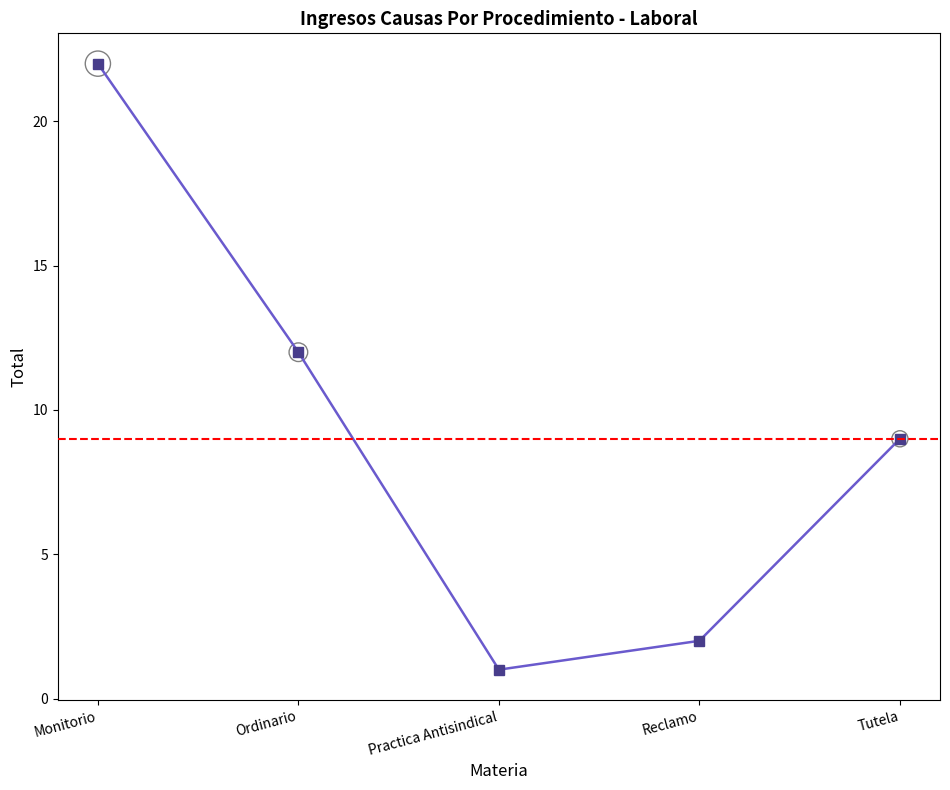

What is the change in value from Monitorio to Ordinario?

-10